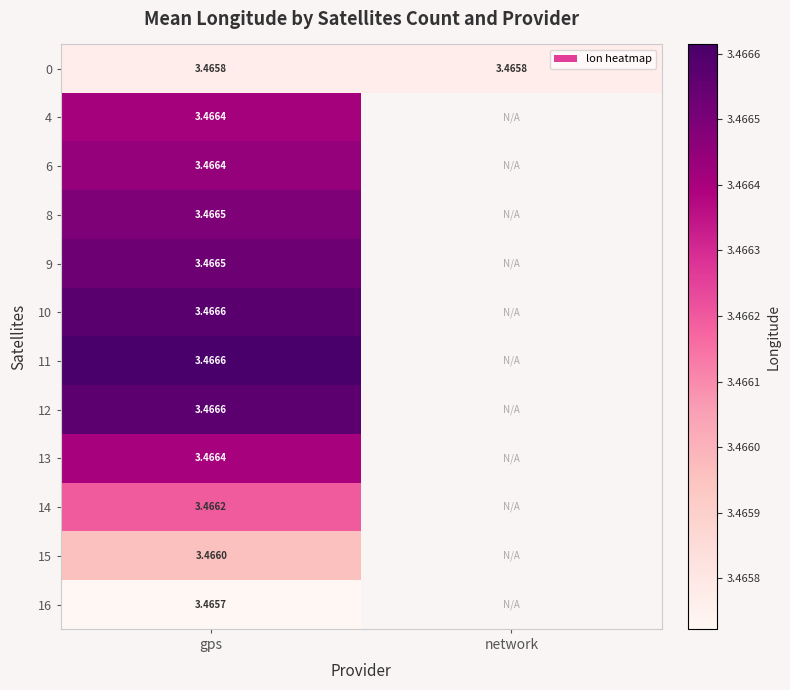

At how many categories does at least one series exceed 3?

2